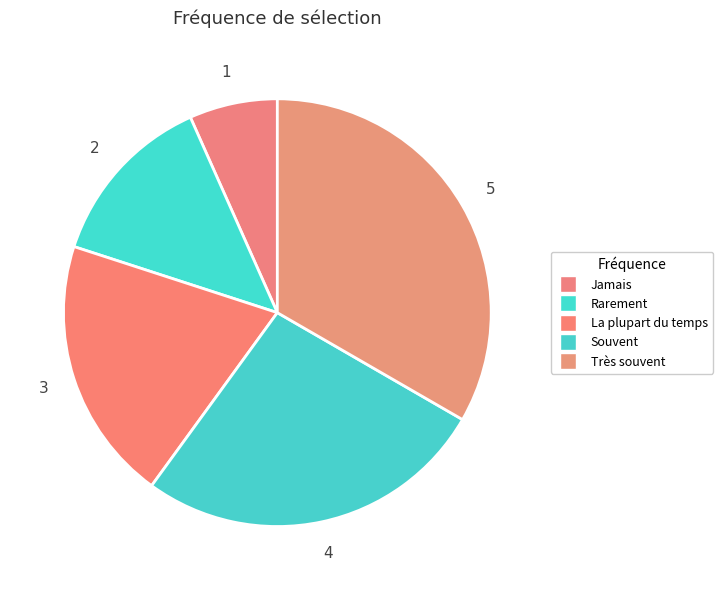

How many slices are in this pie chart?

5